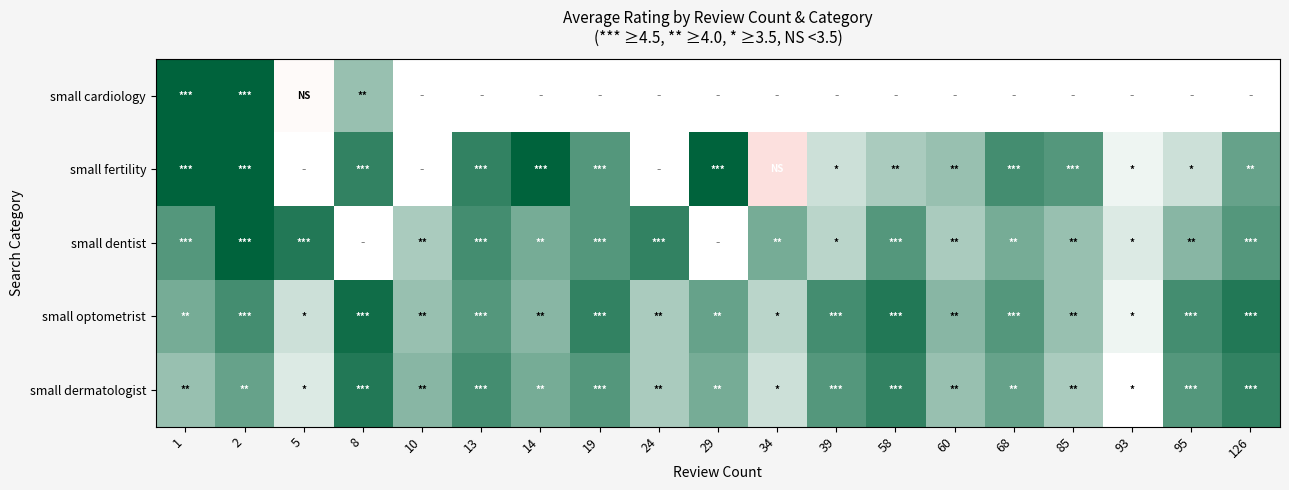

Between 126 and 13, which is larger?

13